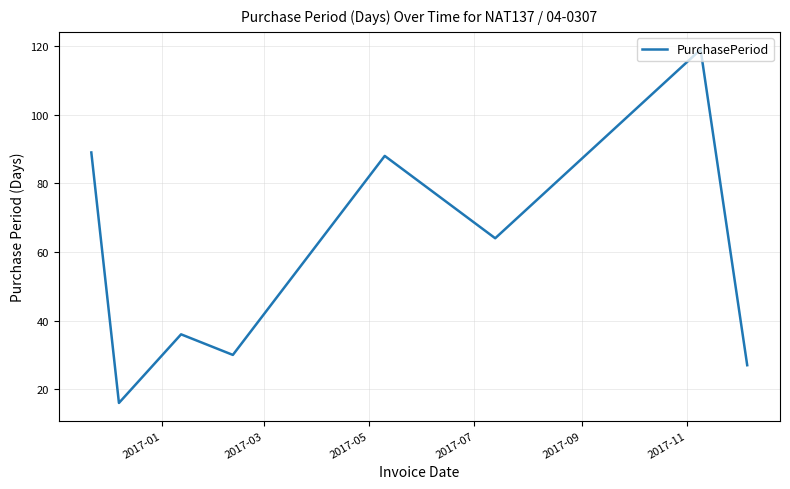

What is the smallest value displayed?

16